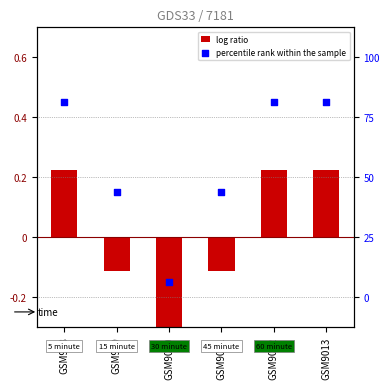

At which category is the sum across all series the highest?

GSM908